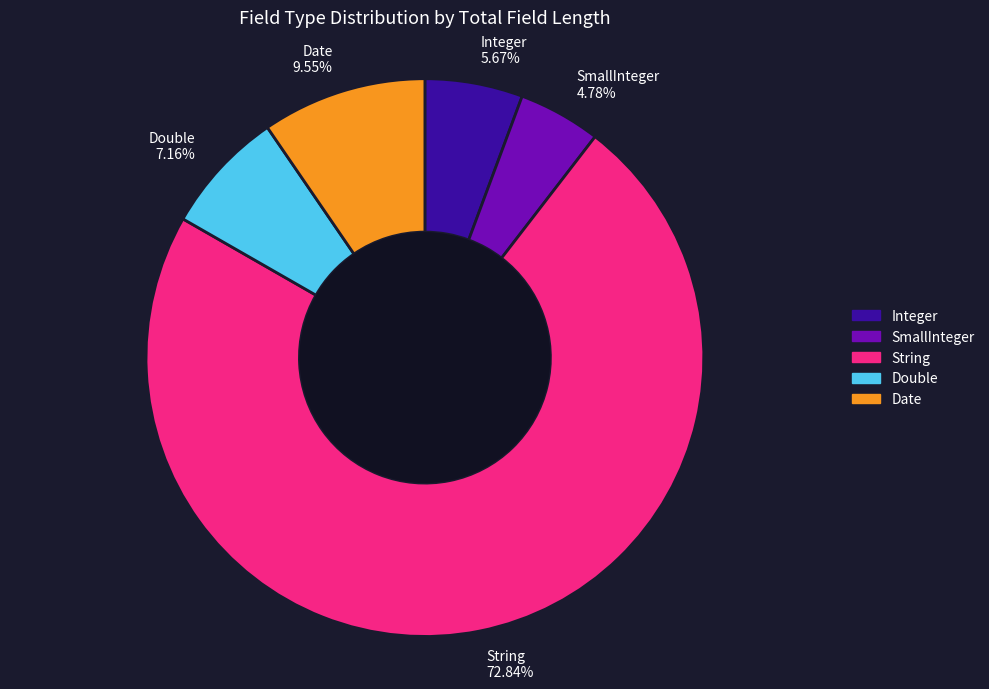

Which has a higher value, SmallInteger 4.78% or String 72.84%?

String 72.84%